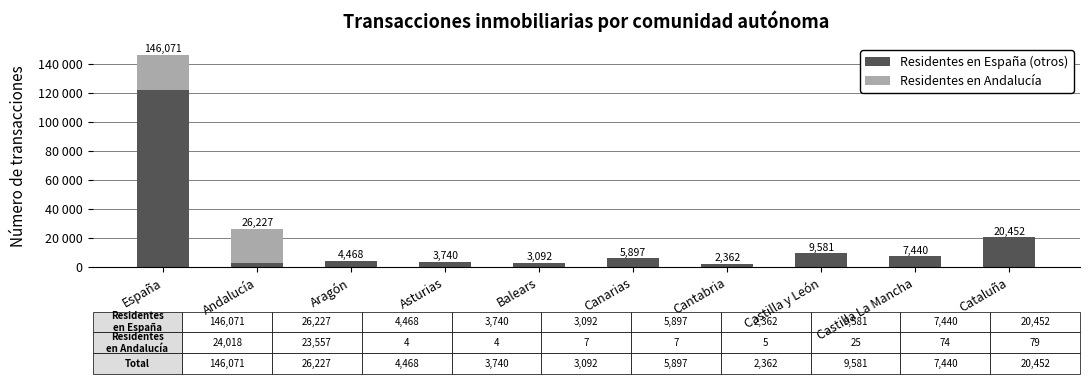

The value of Residentes en Andalucía at Asturias is 2. True or false?

False